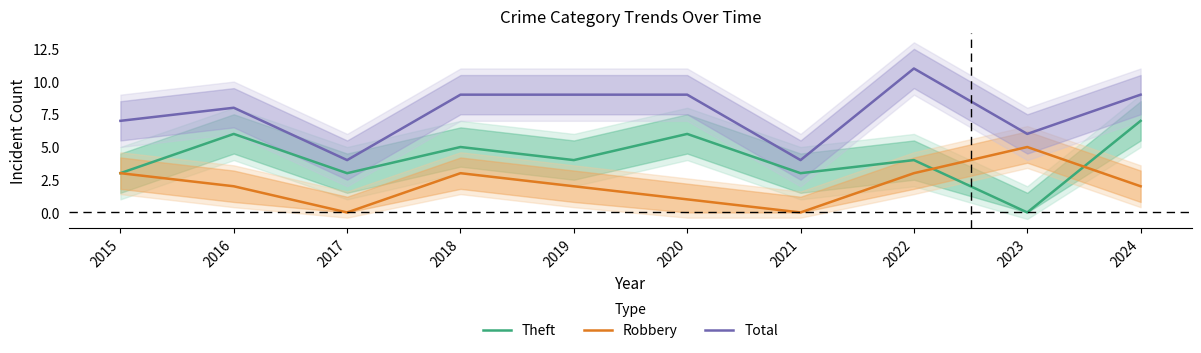

Which series has the largest total across all categories?

Total